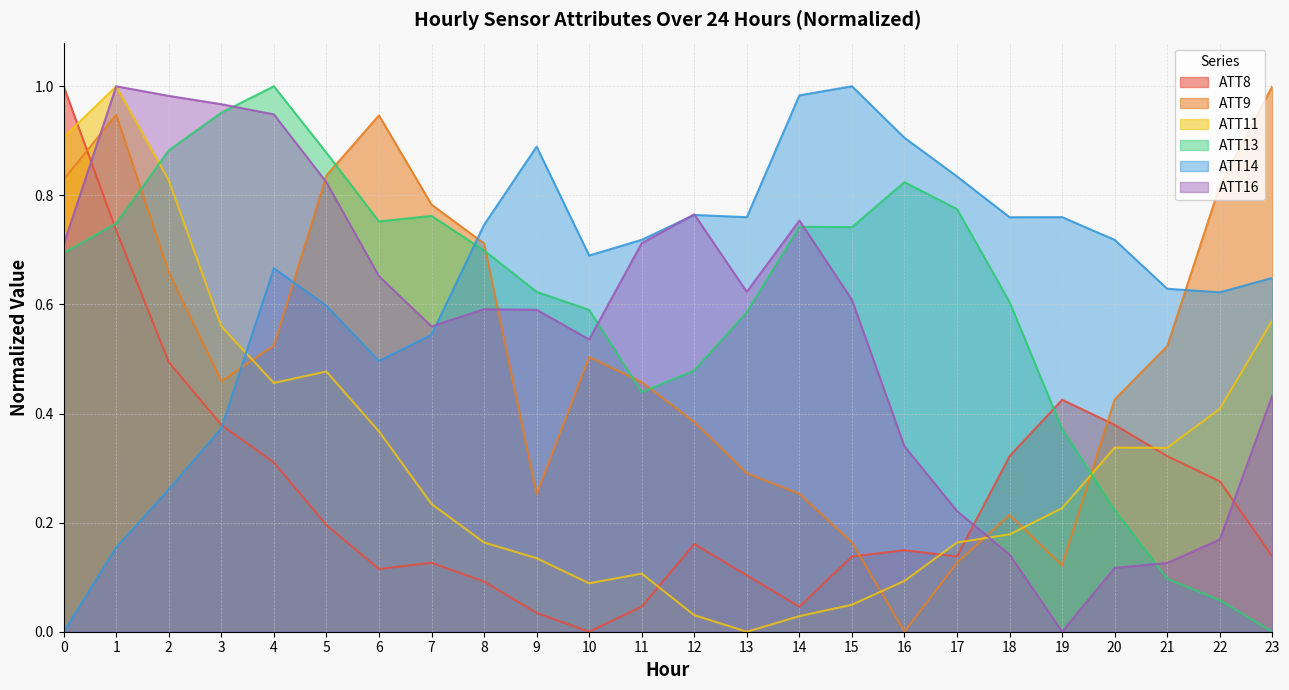

Does the chart display data point markers on the line(s)?

No